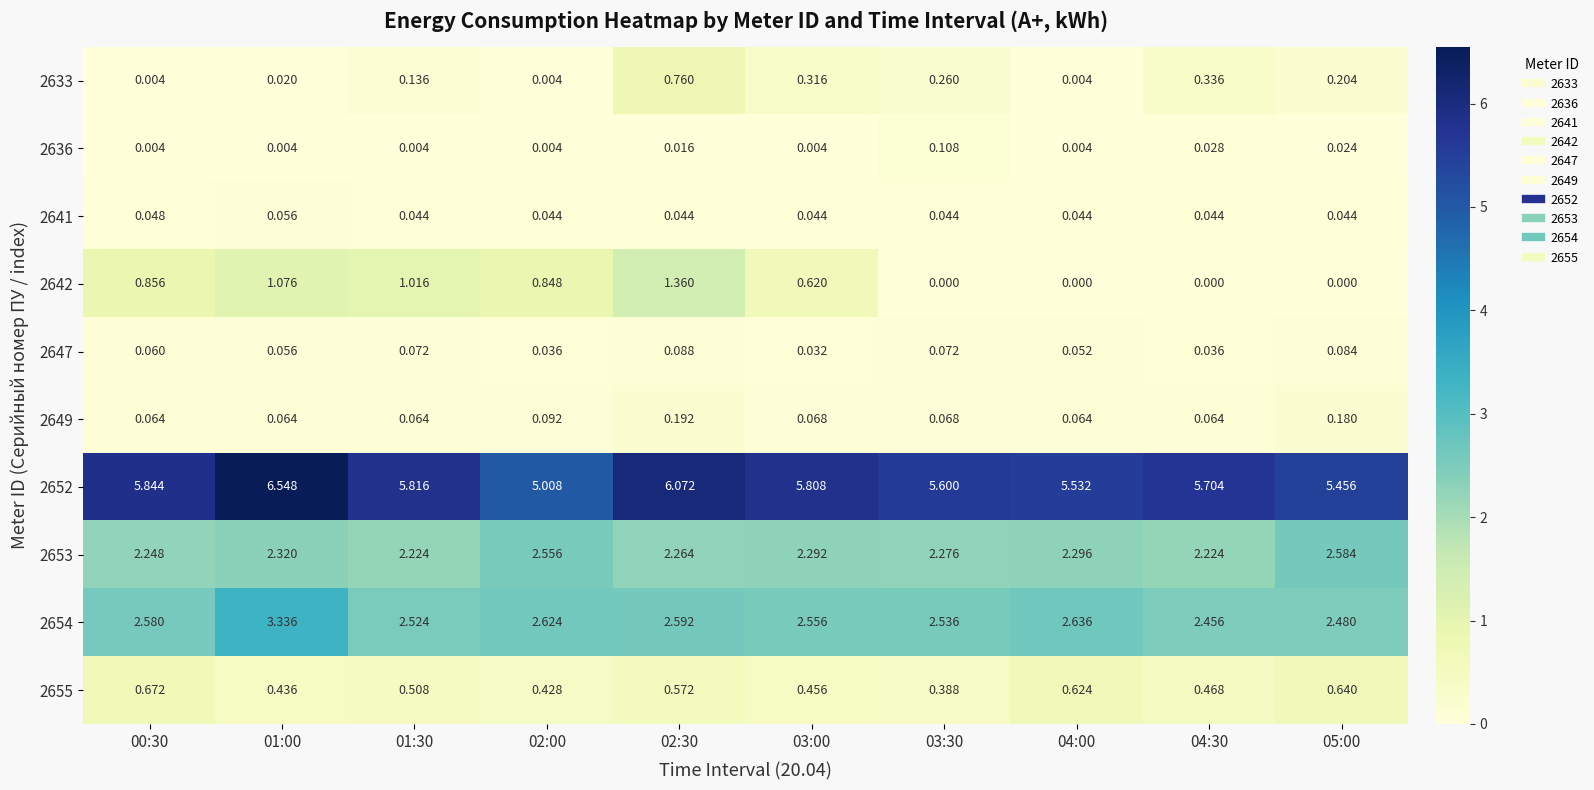

Is the value of 2642 at 05:00 greater than the value of 2654 at 05:00?

No